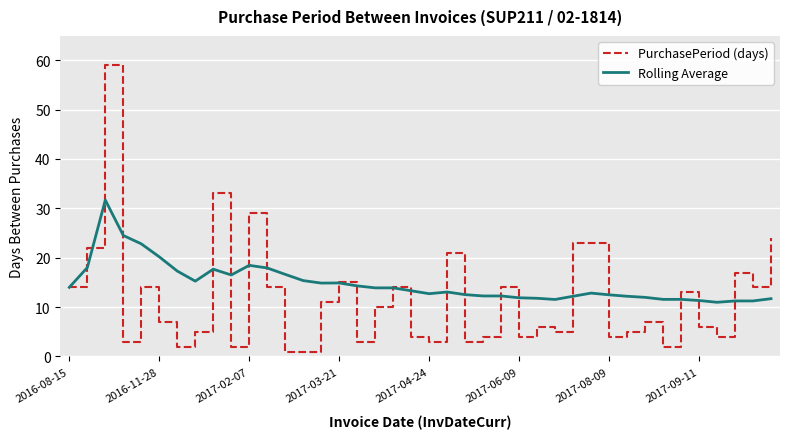

What is the maximum value shown in the chart?

59.0